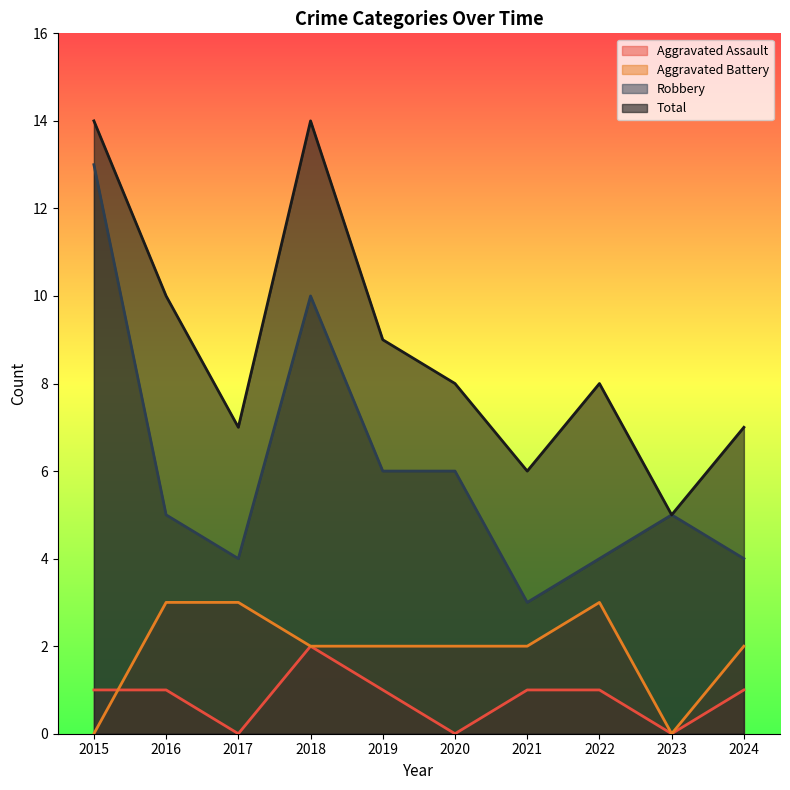

Where is Total nearest to the value 9?

2019